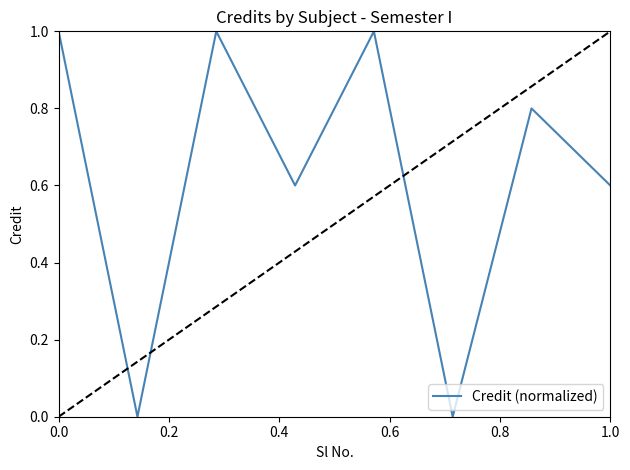

What is the sum of all values?

5.0